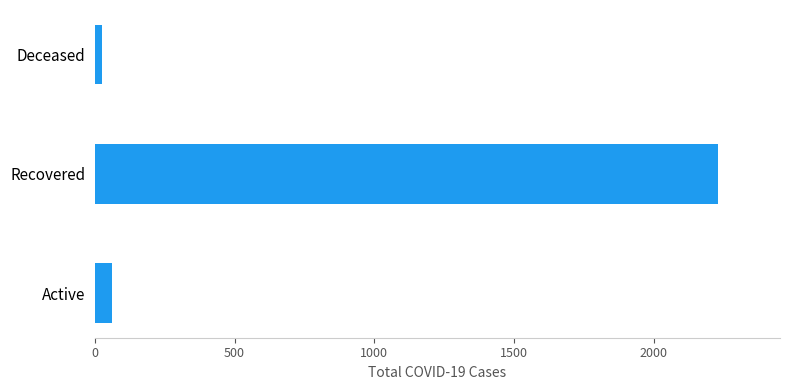

Rank the categories by value from highest to lowest.

Recovered, Active, Deceased